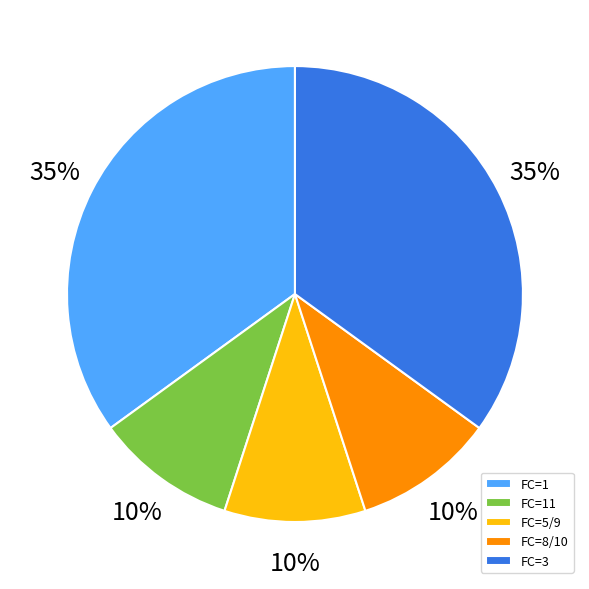

True or false: FC=3 accounts for 35% of the total.

True